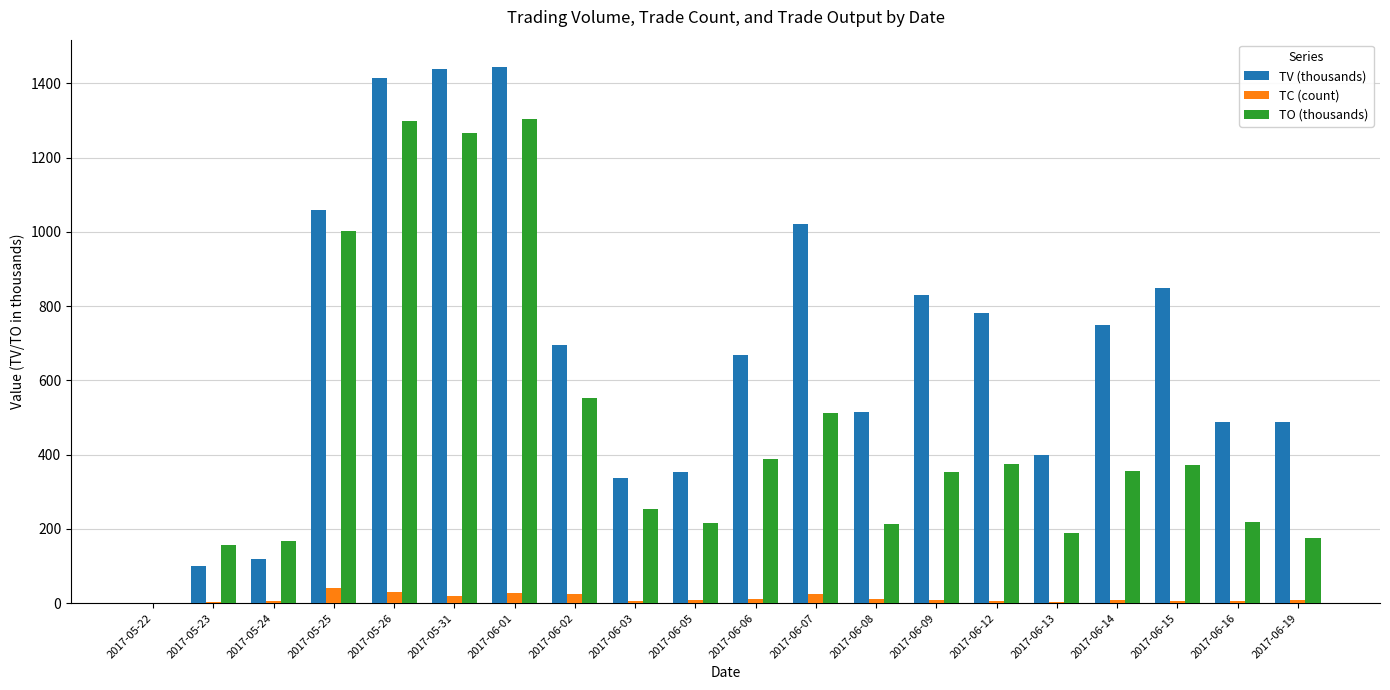

The value of TO (thousands) at 2017-06-08 is 214.1. True or false?

True